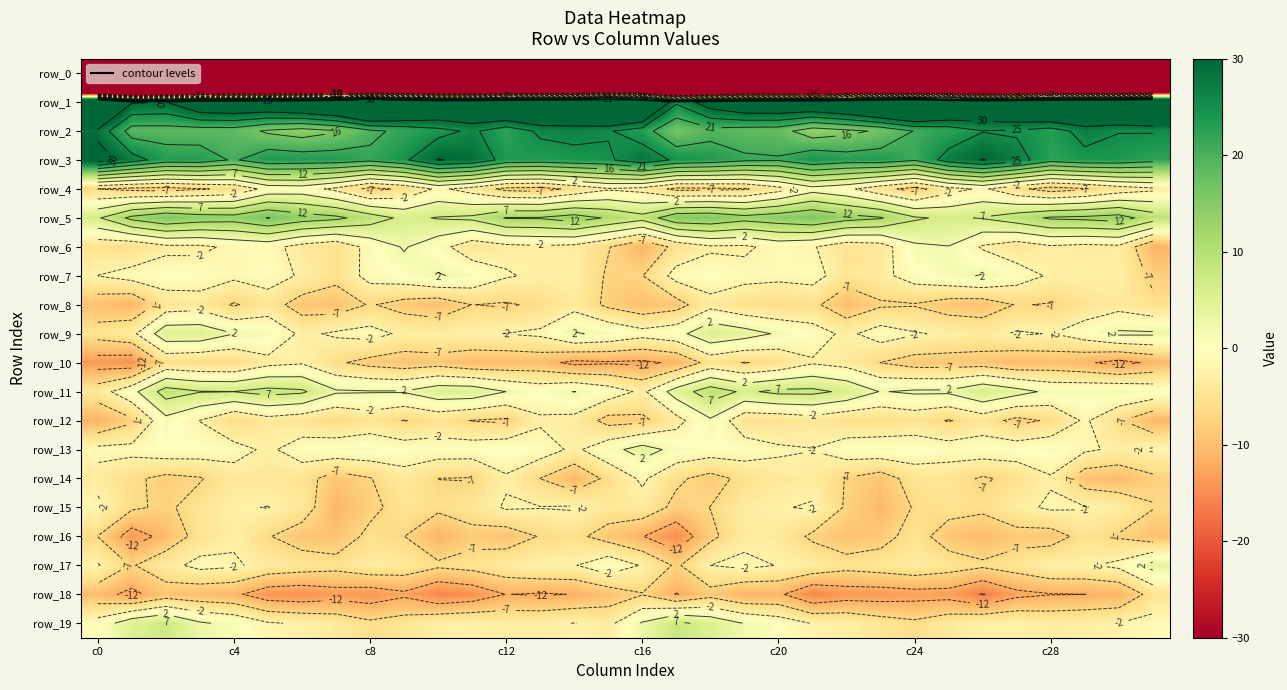

Rank the series by their maximum value, from lowest to highest.

row_0, row_18, row_8, row_16, row_10, row_14, row_15, row_4, row_12, row_7, row_6, row_17, row_13, row_9, row_19, row_11, row_5, row_2, row_3, row_1